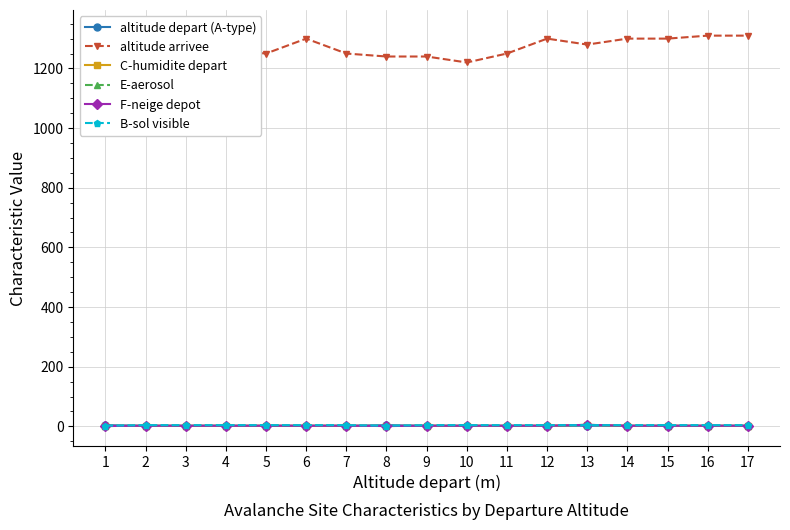

What are all the series names shown in the legend?

altitude depart (A-type), altitude arrivee, C-humidite depart, E-aerosol, F-neige depot, B-sol visible